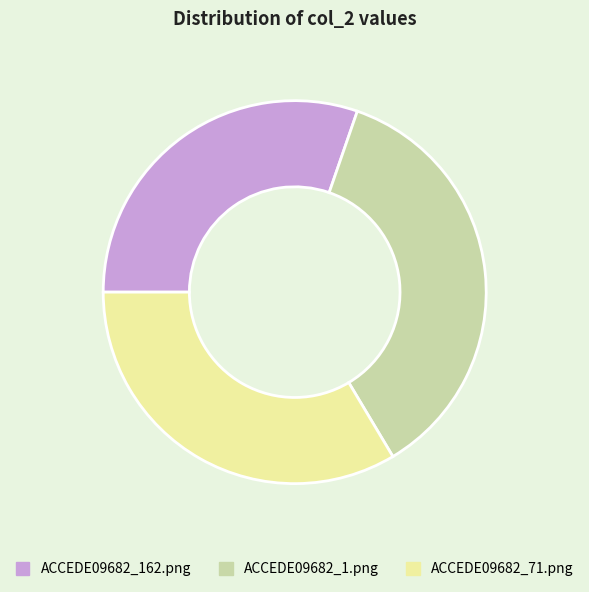

Count the number of slices in the pie.

3